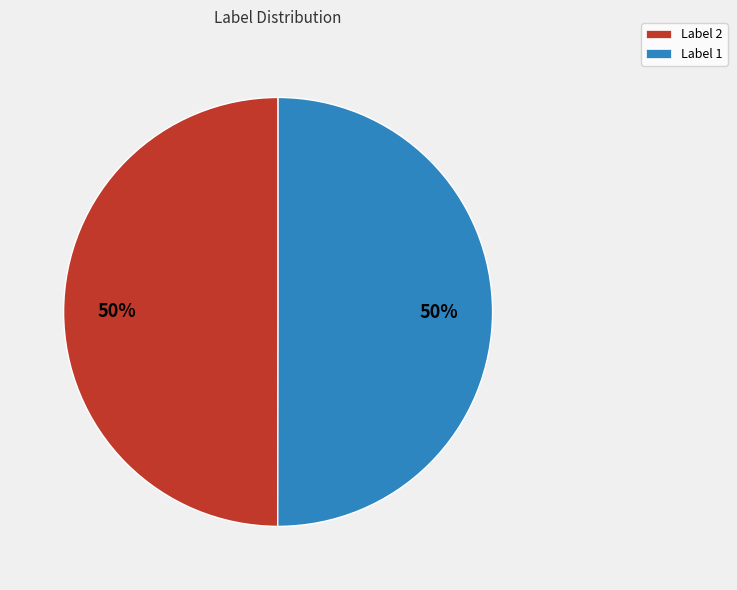

Do Label 1 and Label 2 together represent more than half of the pie?

Yes